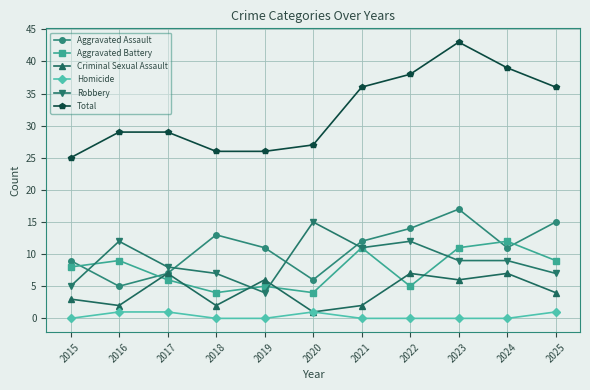

Which series has the largest total across all categories?

Total